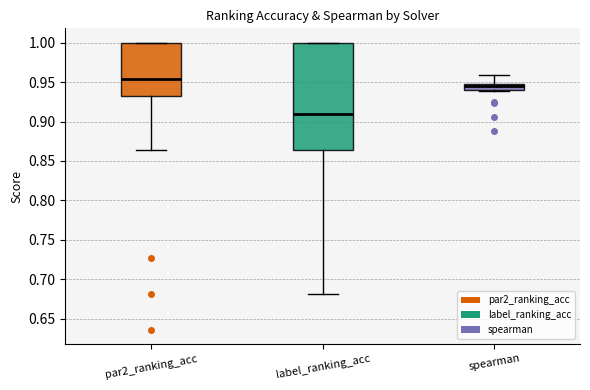

Reading left to right, read every box against the y-axis: the position of its median line, the range the box covers, and the ends of its whiskers. The values are not printed on the chart, so give them approximately, as read against the axis.

par2_ranking_acc: median 0.955, box 0.930 to 1.000, whiskers 0.865 to 1.000
label_ranking_acc: median 0.910, box 0.865 to 1.000, whiskers 0.680 to 1.000
spearman: median 0.945, box 0.940 to 0.950, whiskers 0.940 to 0.960